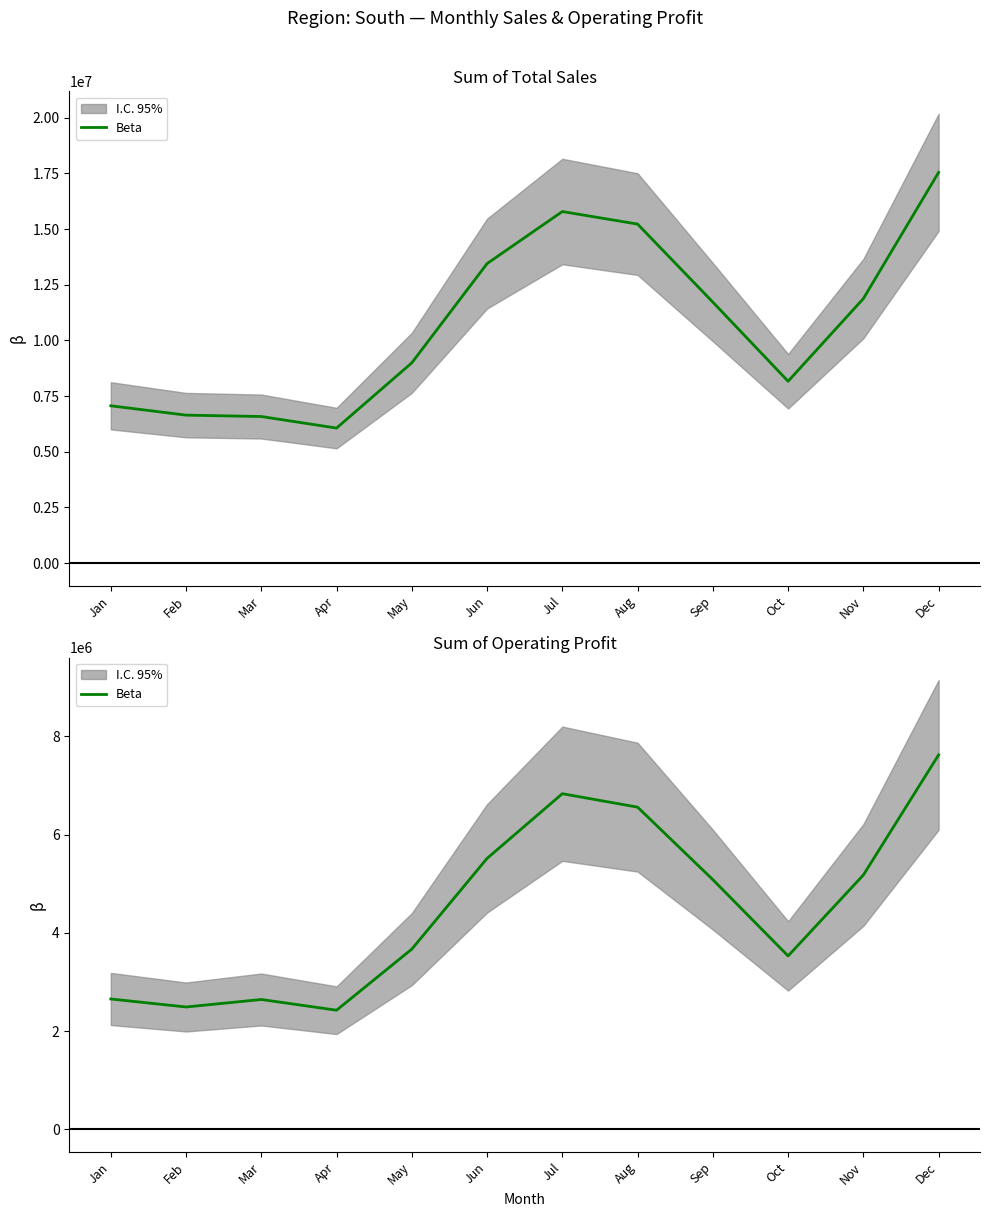

What is the difference between the maximum and minimum values?

5197250.0